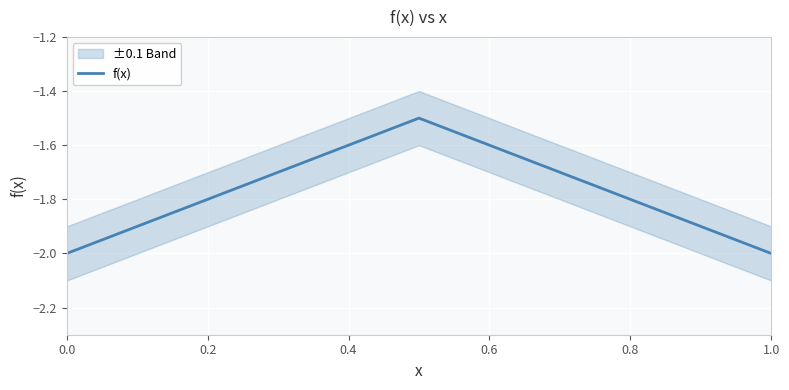

Reading left to right, what are all the values shown in this chart?

-2.0	-1.9	-1.8	-1.7	-1.6	-1.5	-1.6	-1.7	-1.8	-1.9	-2.0